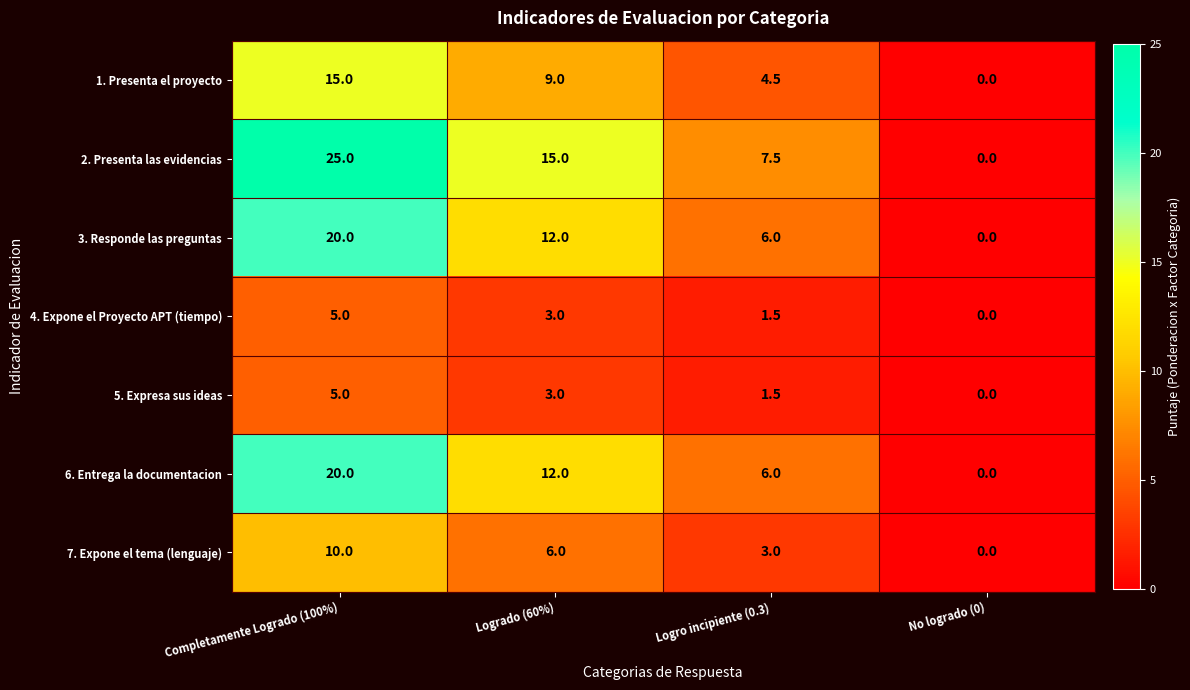

What value does the 2. Presenta las evidencias series have at Logro incipiente (0.3)?

7.5